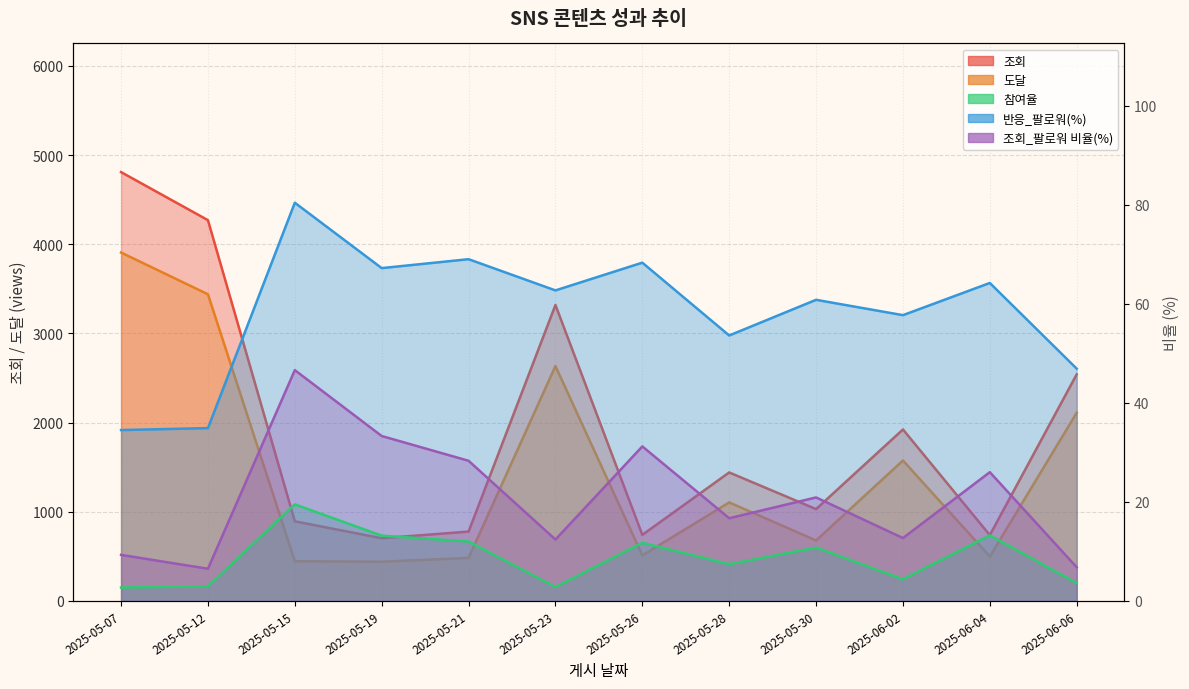

True or false: 참여율 has a value of 13.2 at 2025-05-19.

True